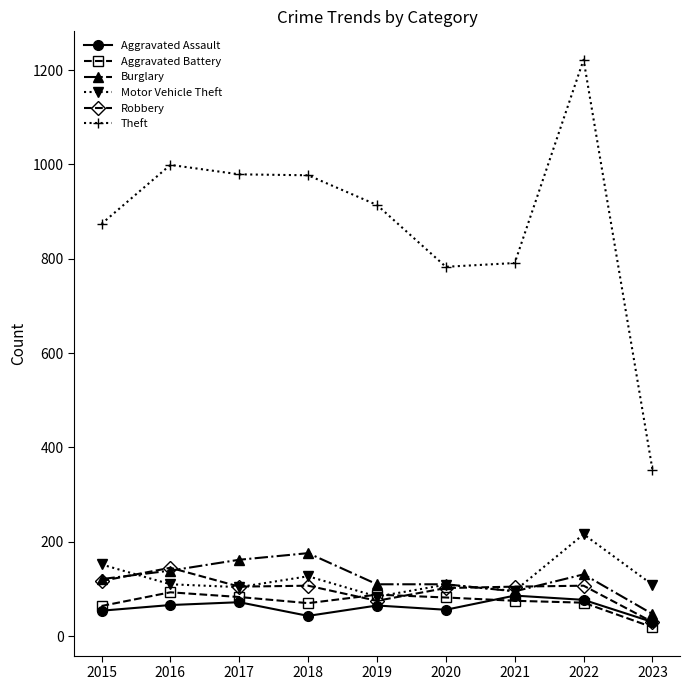

What is the difference between the highest and lowest values at 2019?

849